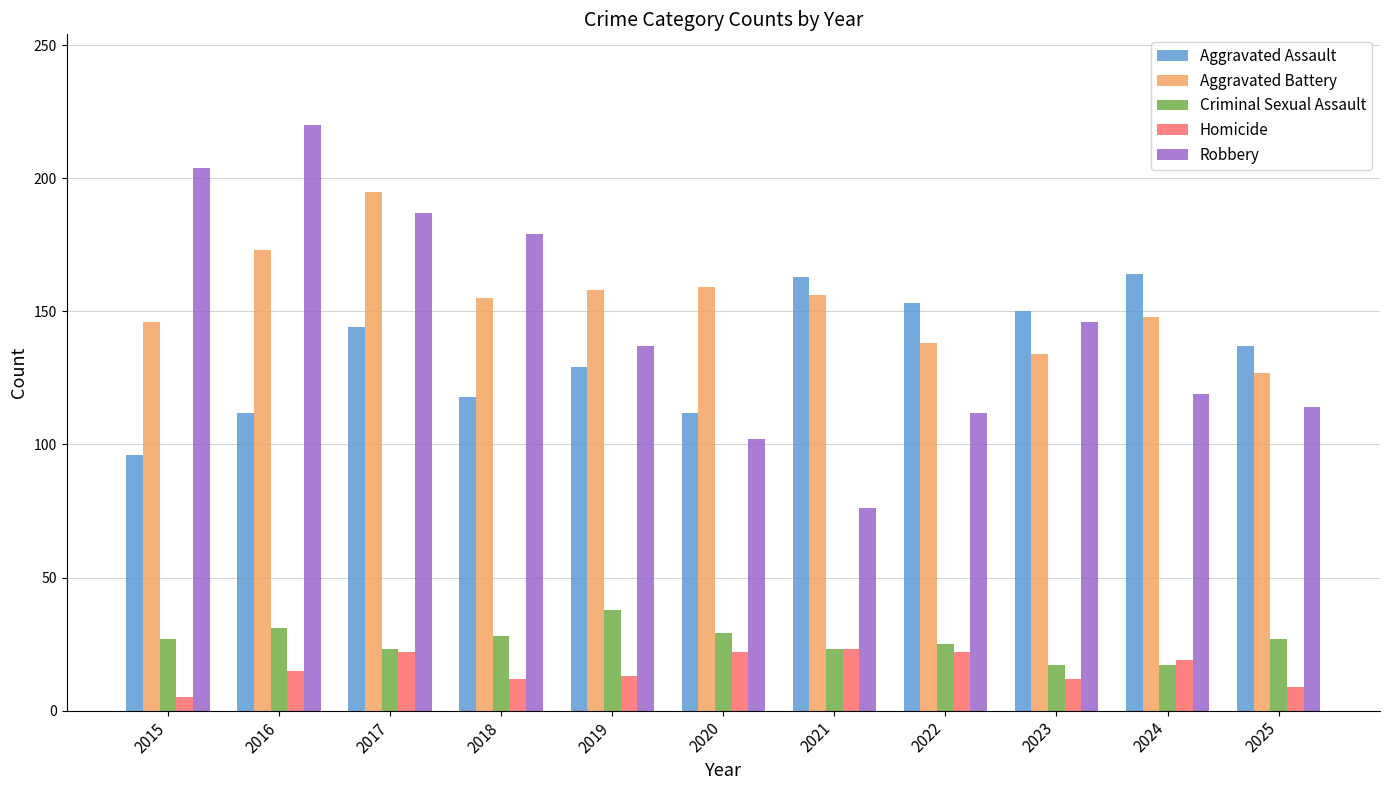

What is the difference between the Robbery values at 2025 and 2018?

65